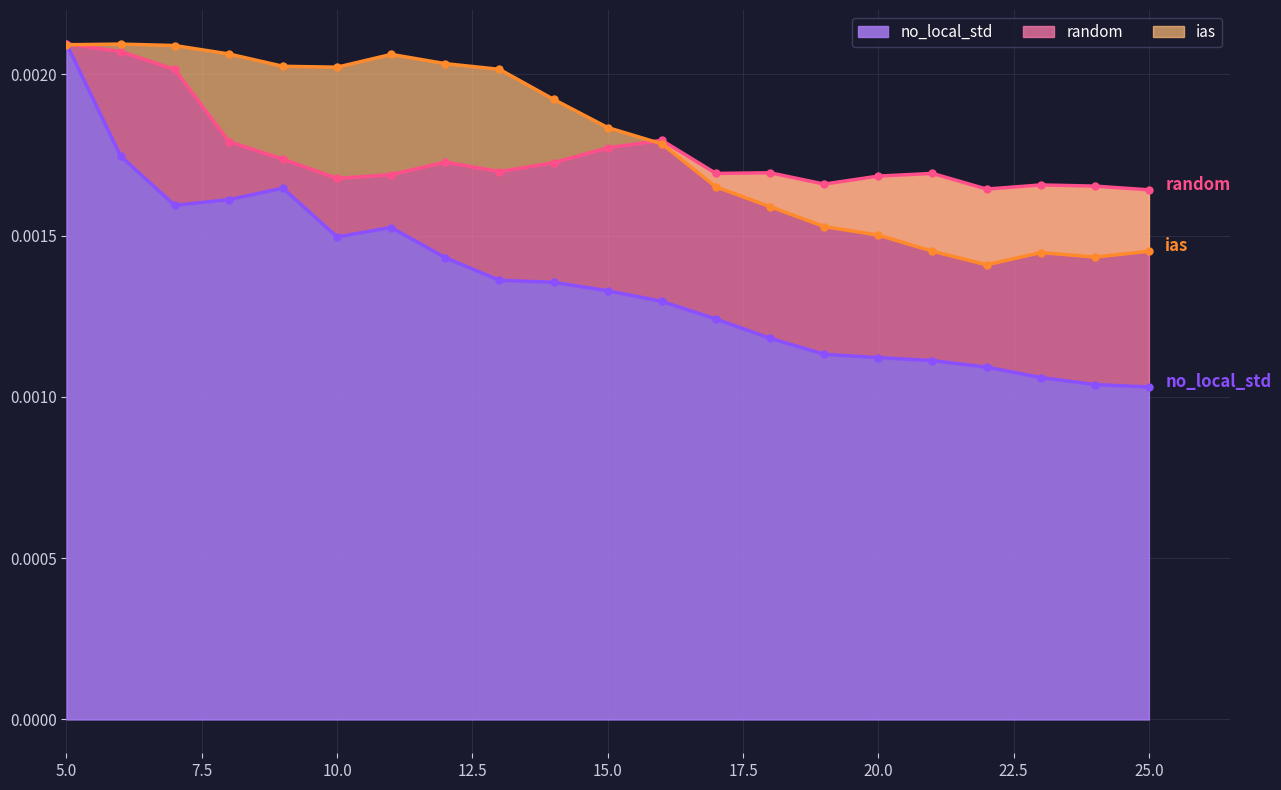

True or false: no_local_std has more than 1 interior local peaks.

True